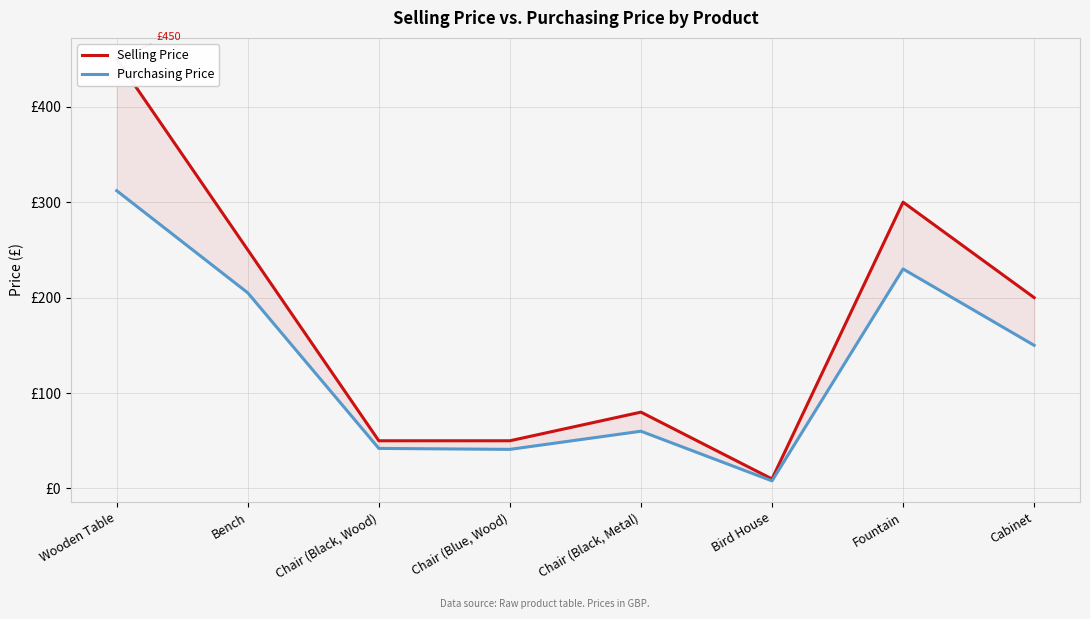

What is the average value of the Purchasing Price series?

131